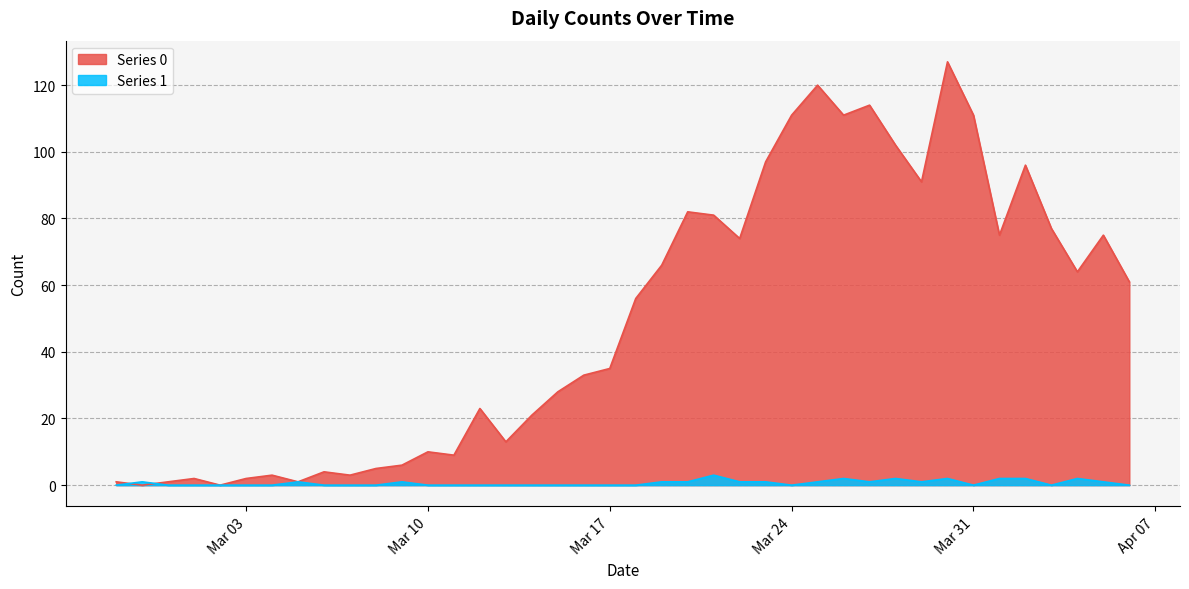

Which series has the largest range (max minus min)?

Series 0